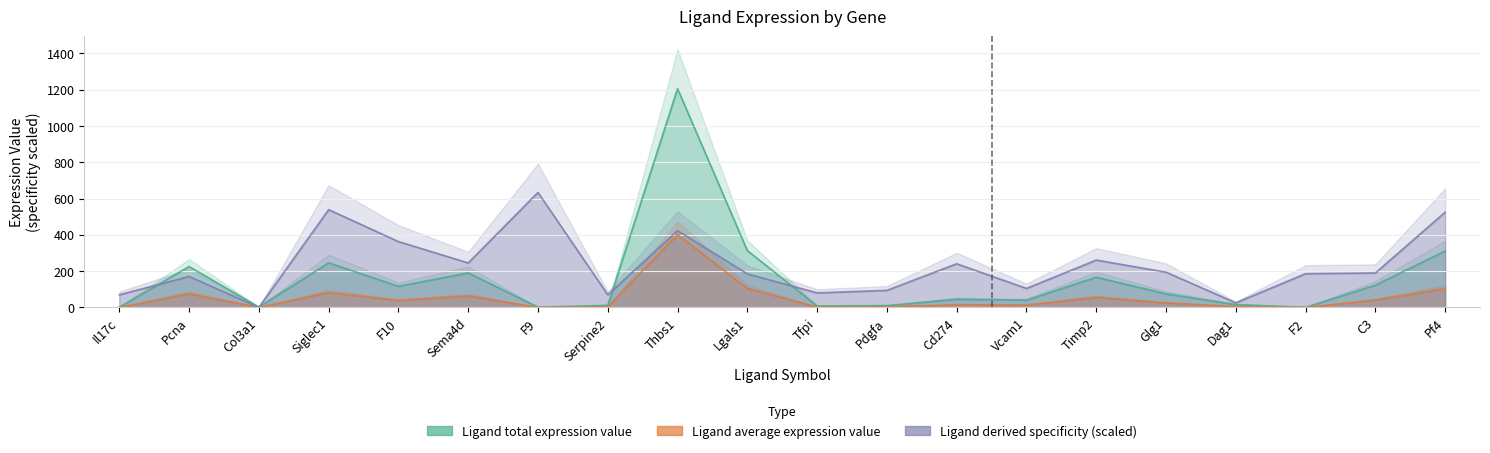

What is the difference between the maximum and minimum values in the Ligand average expression value series?

401.8